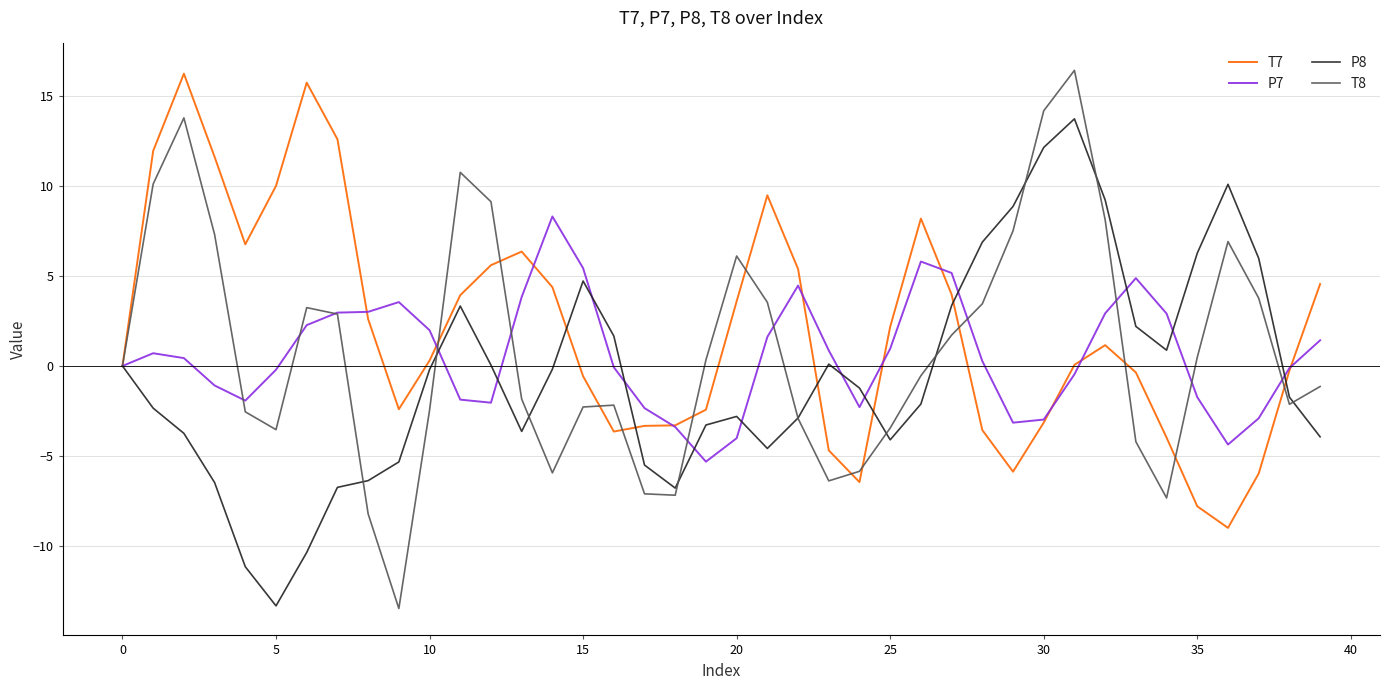

What is the maximum value for P7?

8.3